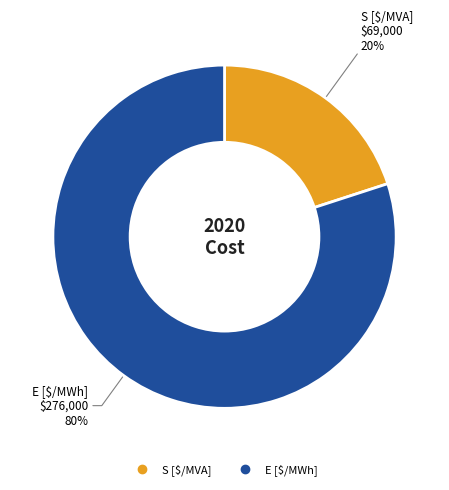

To the nearest percent, what is the difference between the largest and smallest slice percentages?

60%